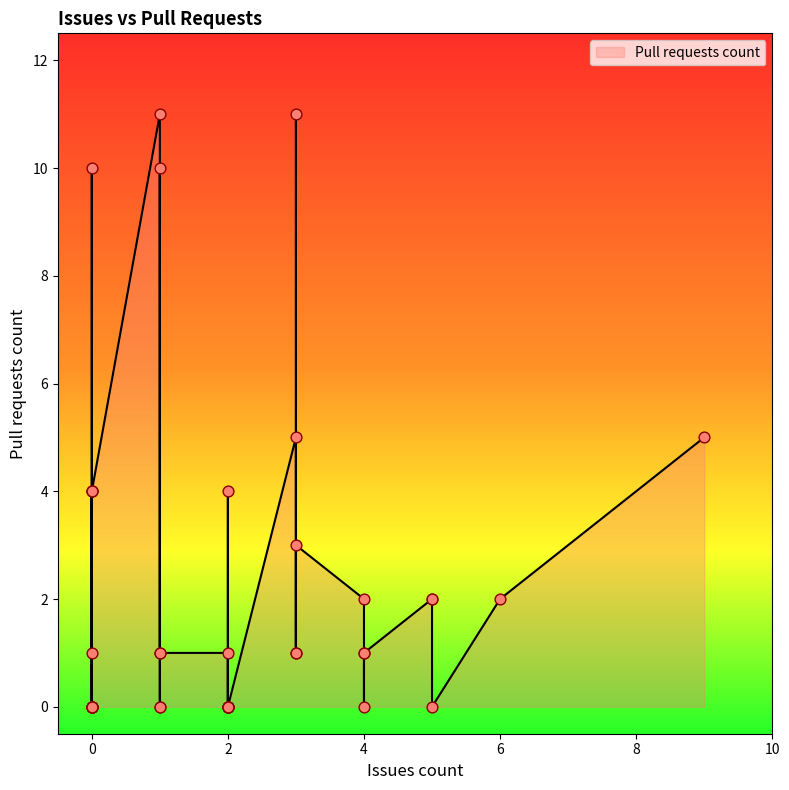

Approximately how many times larger is the value at 3 compared to 2?

0.2